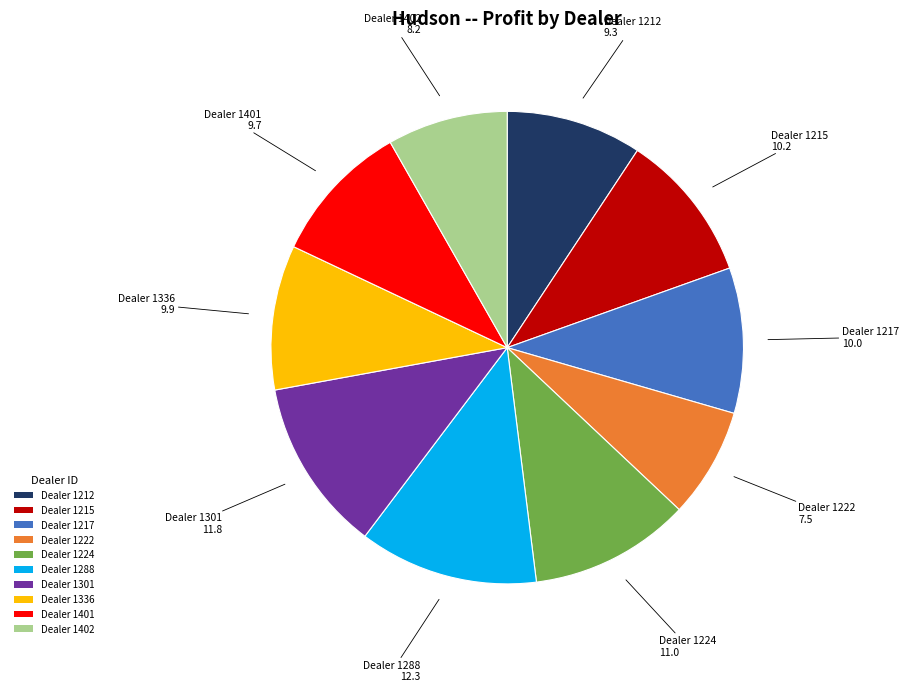

True or false: Dealer 1301 accounts for 2% of the total.

False